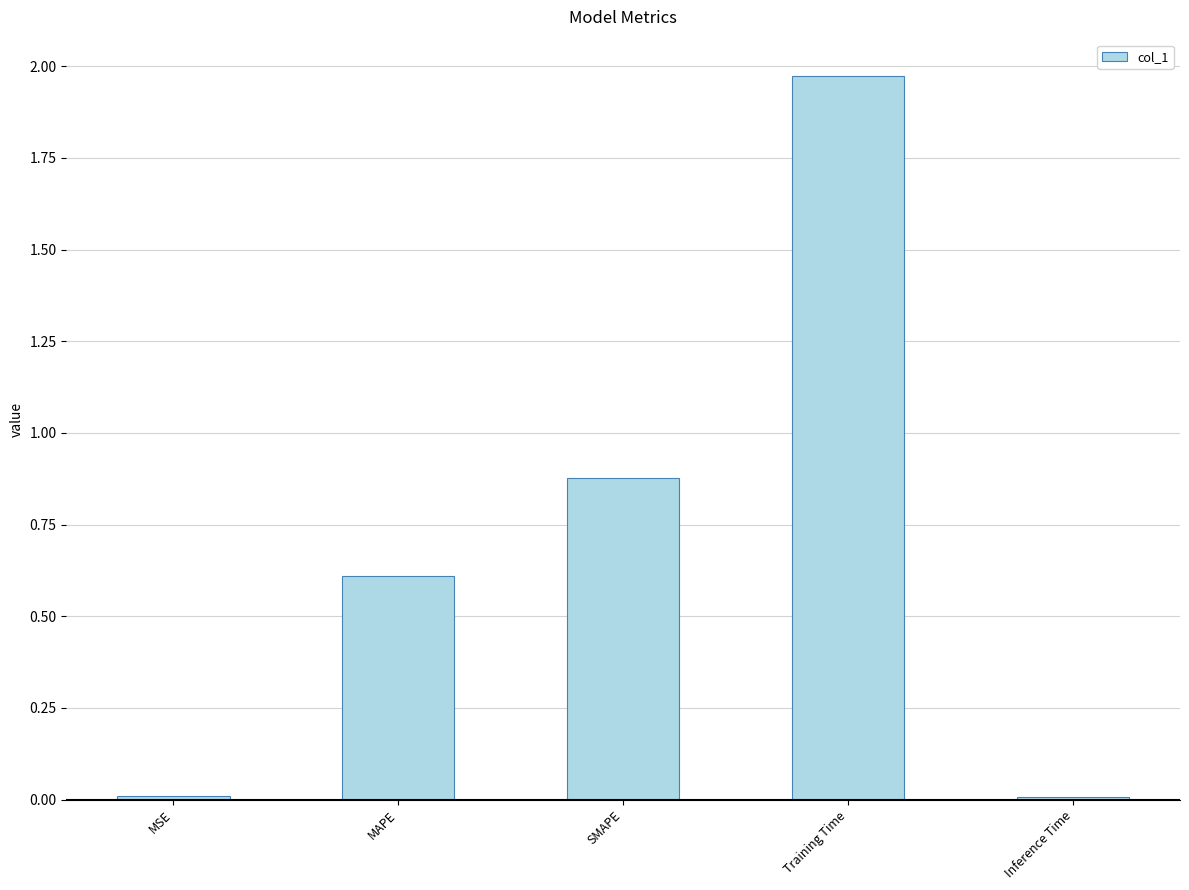

The value at MSE is 0.0. True or false?

True